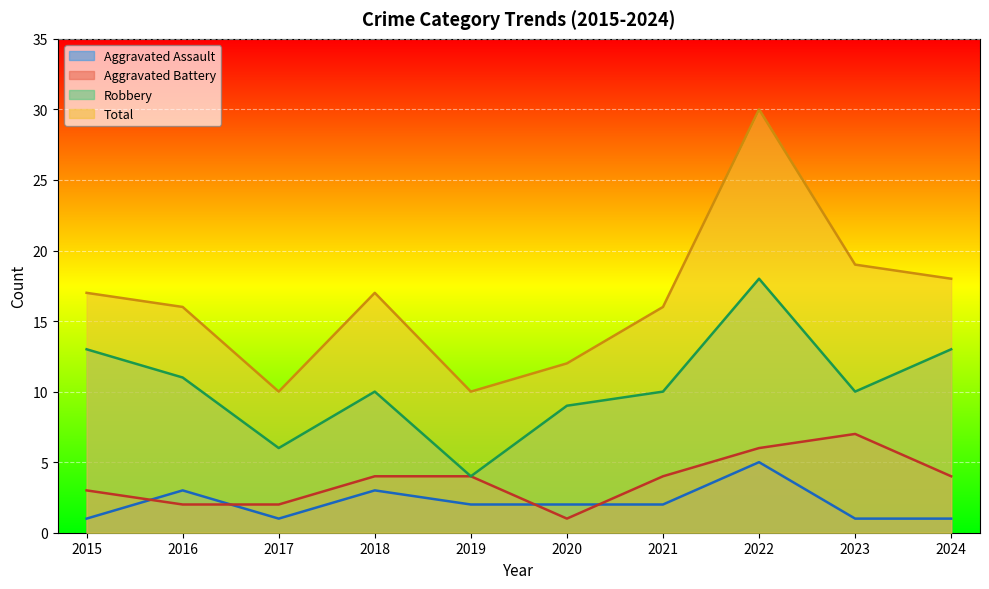

What are all the series names shown in the legend?

Aggravated Assault, Aggravated Battery, Robbery, Total